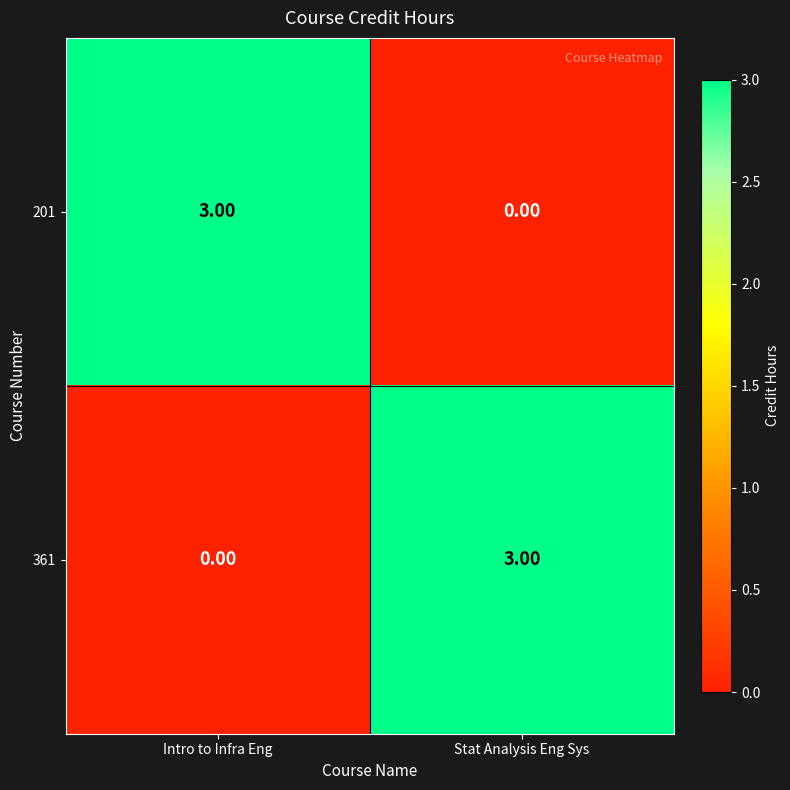

What is the difference between the maximum and minimum values in the 201 series?

3